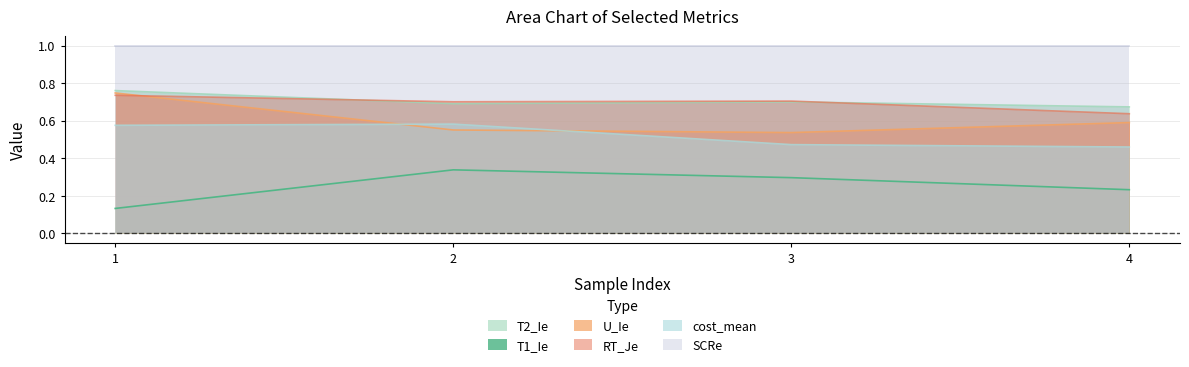

Does the chart have visible grid lines?

Yes